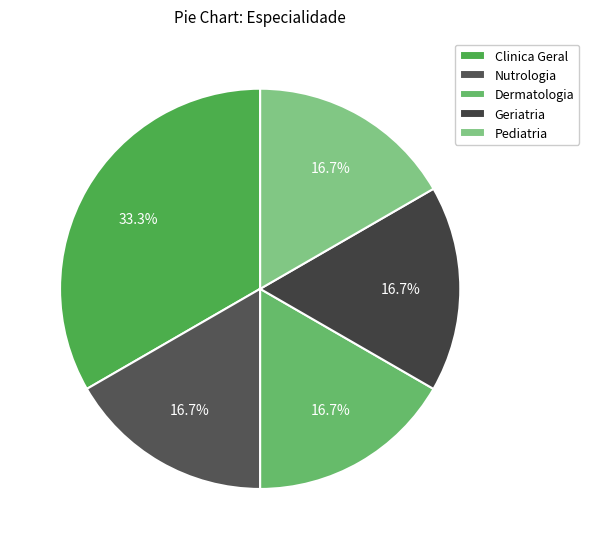

What percentage is the Clinica Geral slice, to the nearest percent?

33%